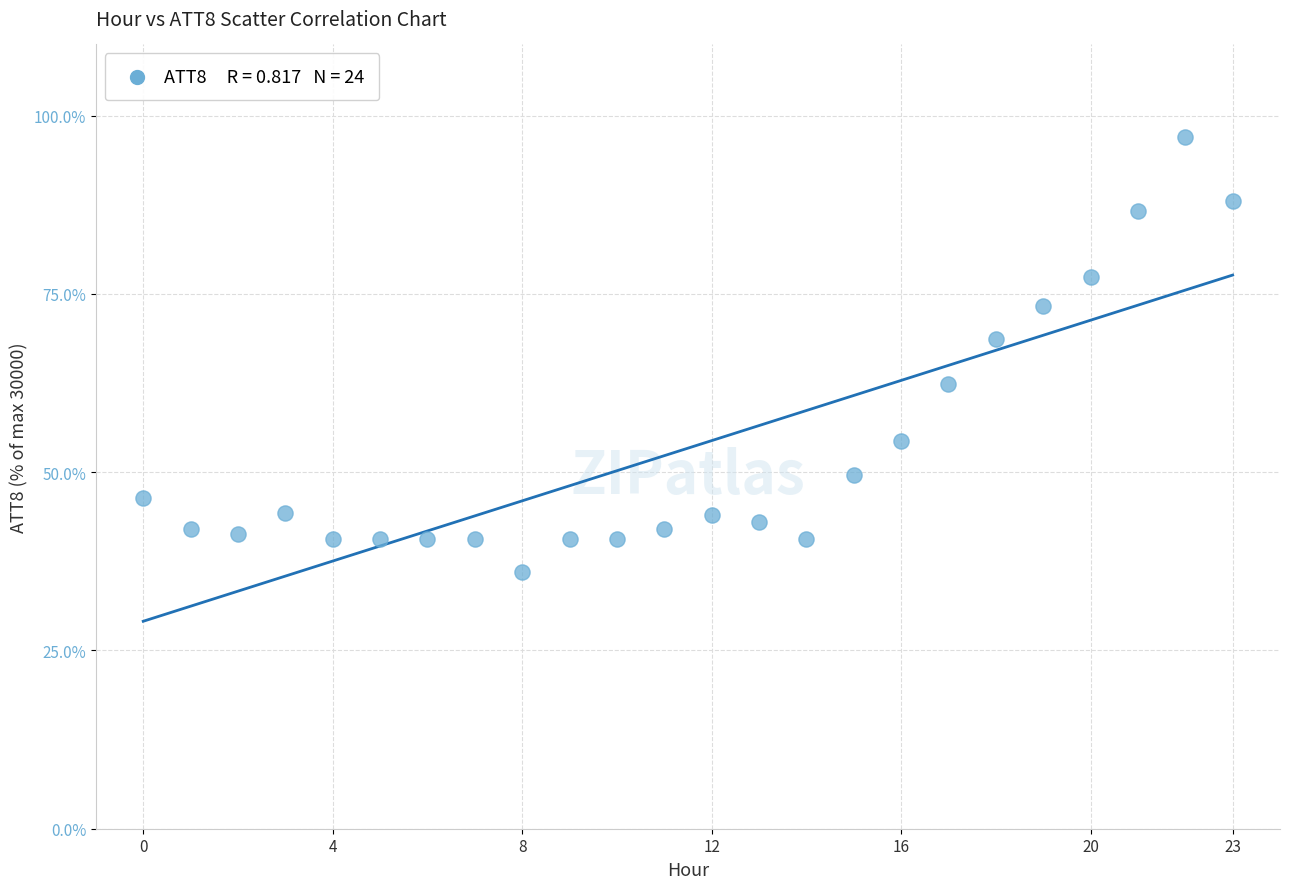

What is the range of Y values (max minus min)?

61.0